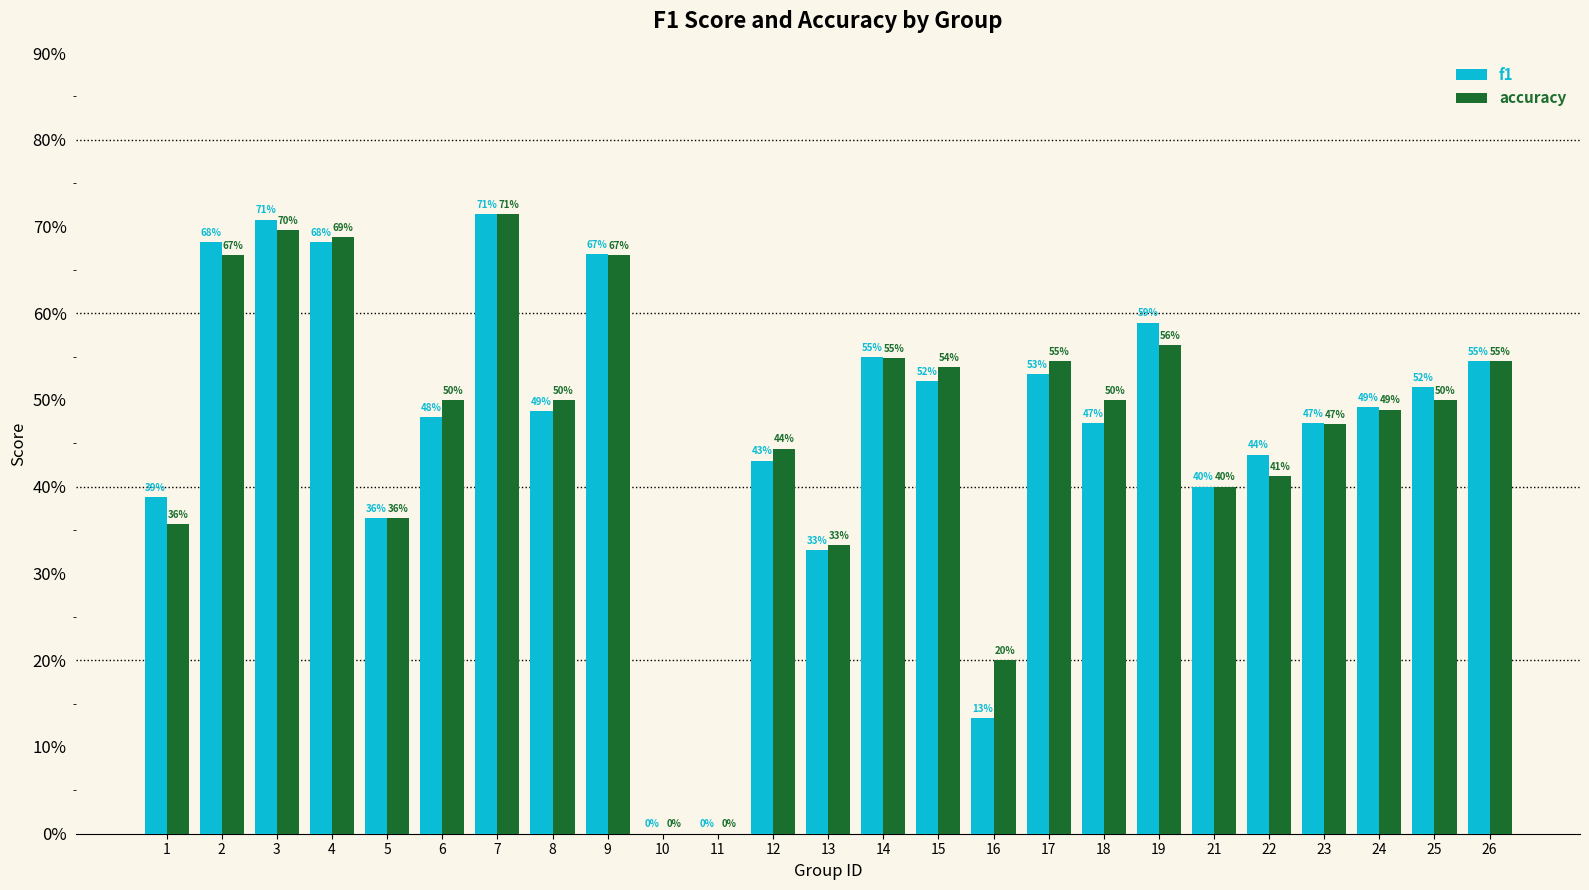

Does the chart contain stacked bars?

No